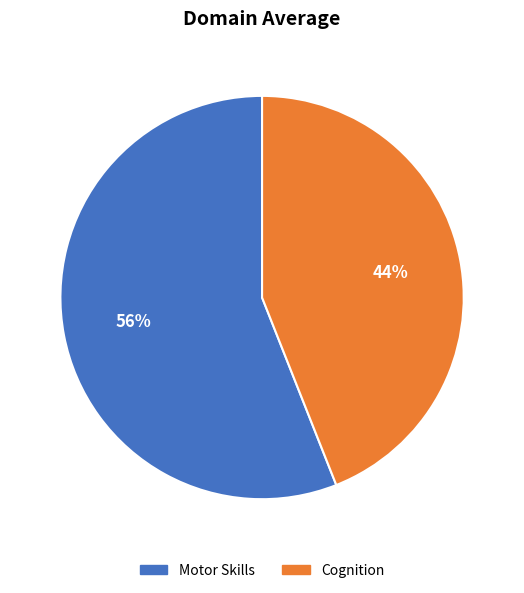

Does Motor Skills represent more than half of the total?

Yes